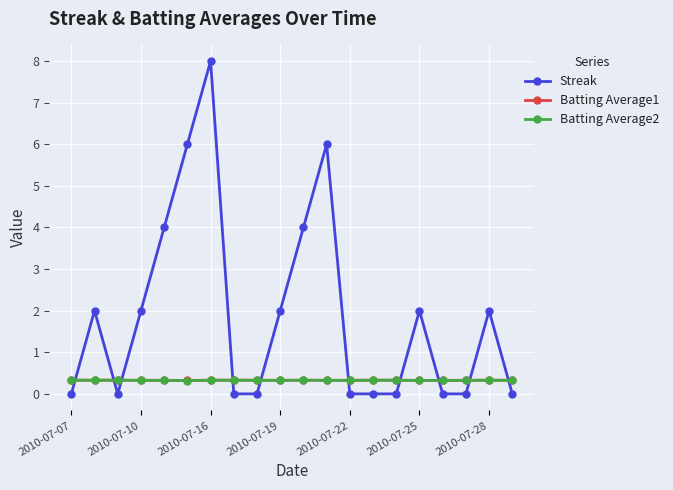

Reading right to left, what are all the values shown in this chart?

Streak: 0.0	2.0	0.0	0.0	2.0	0.0	0.0	0.0	6.0	4.0	2.0	0.0	0.0	8.0	6.0	4.0	2.0	0.0	2.0	0.0
Batting Average1: 0.3	0.3	0.3	0.3	0.3	0.3	0.3	0.3	0.3	0.3	0.3	0.3	0.3	0.3	0.3	0.3	0.3	0.3	0.3	0.3
Batting Average2: 0.3	0.3	0.3	0.3	0.3	0.3	0.3	0.3	0.3	0.3	0.3	0.3	0.3	0.3	0.3	0.3	0.3	0.3	0.3	0.3